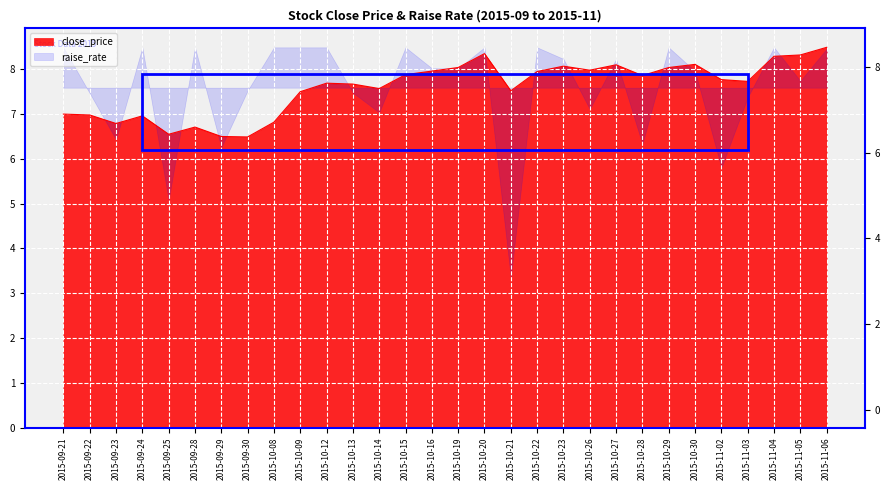

Rank the categories by value from highest to lowest.

2015-11-06, 2015-10-20, 2015-11-05, 2015-11-04, 2015-10-30, 2015-10-27, 2015-10-23, 2015-10-19, 2015-10-29, 2015-10-26, 2015-10-16, 2015-10-22, 2015-10-15, 2015-10-28, 2015-11-02, 2015-11-03, 2015-10-12, 2015-10-13, 2015-10-14, 2015-10-21, 2015-10-09, 2015-09-21, 2015-09-22, 2015-09-24, 2015-10-08, 2015-09-23, 2015-09-28, 2015-09-25, 2015-09-29, 2015-09-30